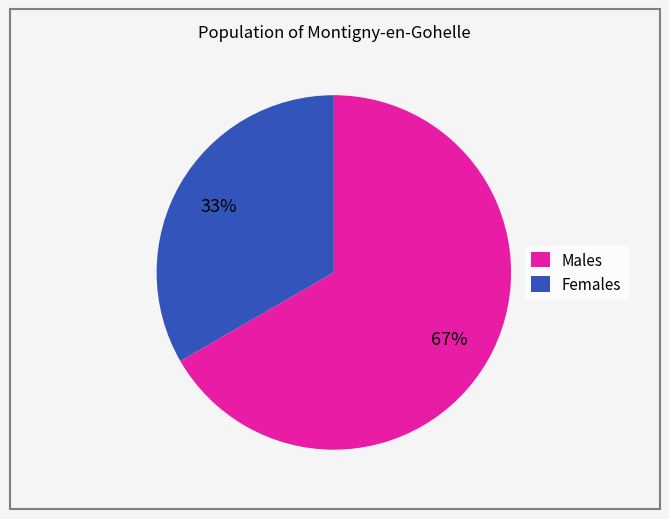

Is the sum of Males and Females greater than half?

Yes